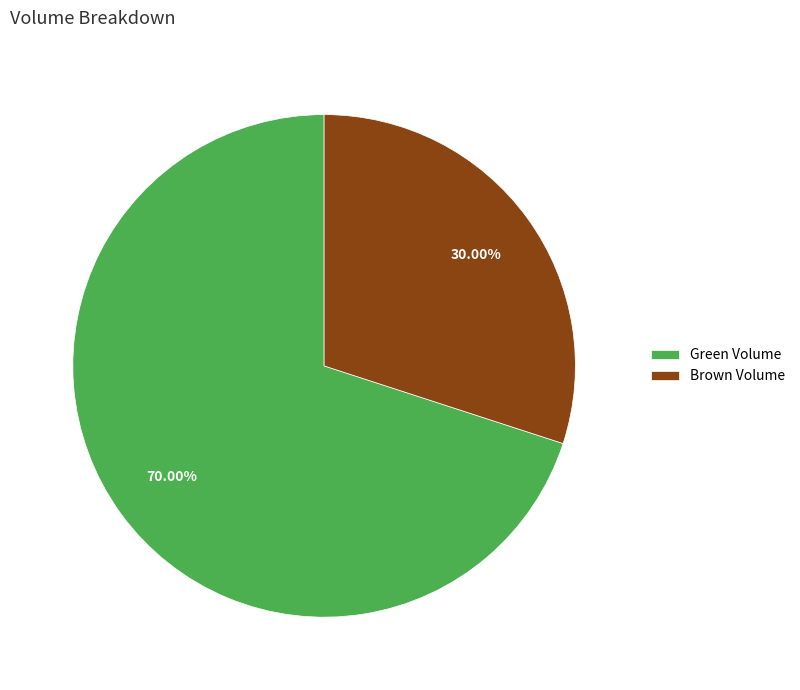

To the nearest percent, what is the difference between the largest and smallest slice percentages?

40%